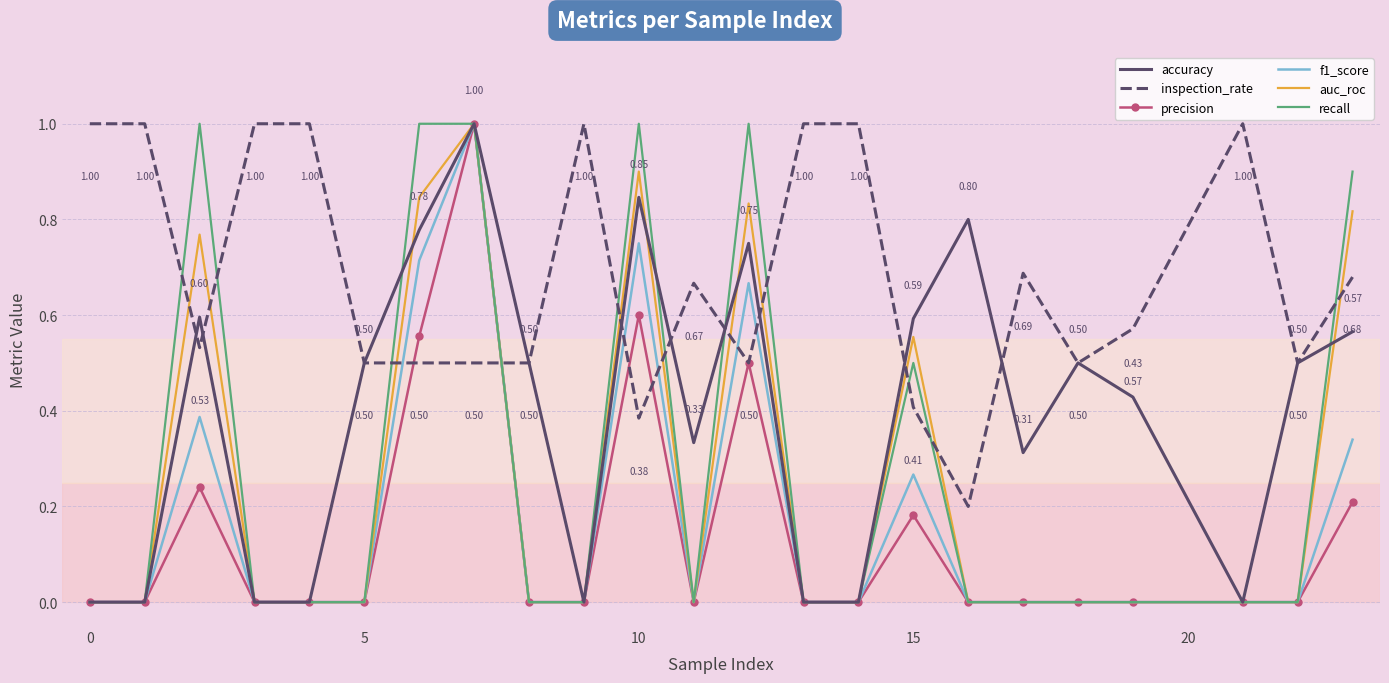

Which series has the largest total across all categories?

inspection_rate